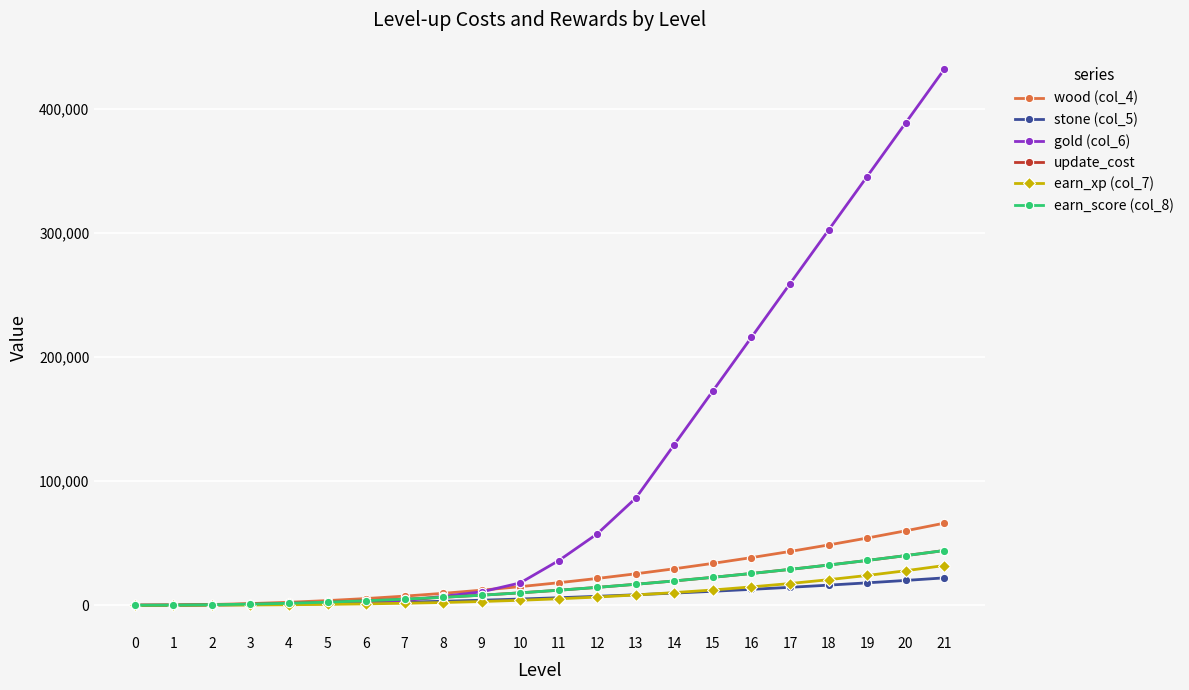

Is this an area chart (filled region under the line)?

No